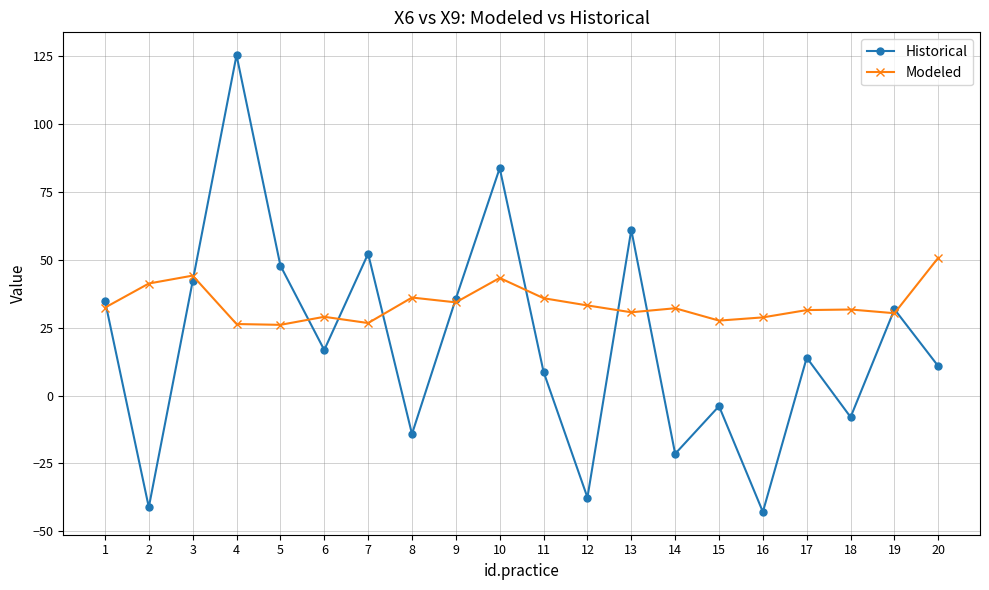

How many lines are shown in the chart?

2